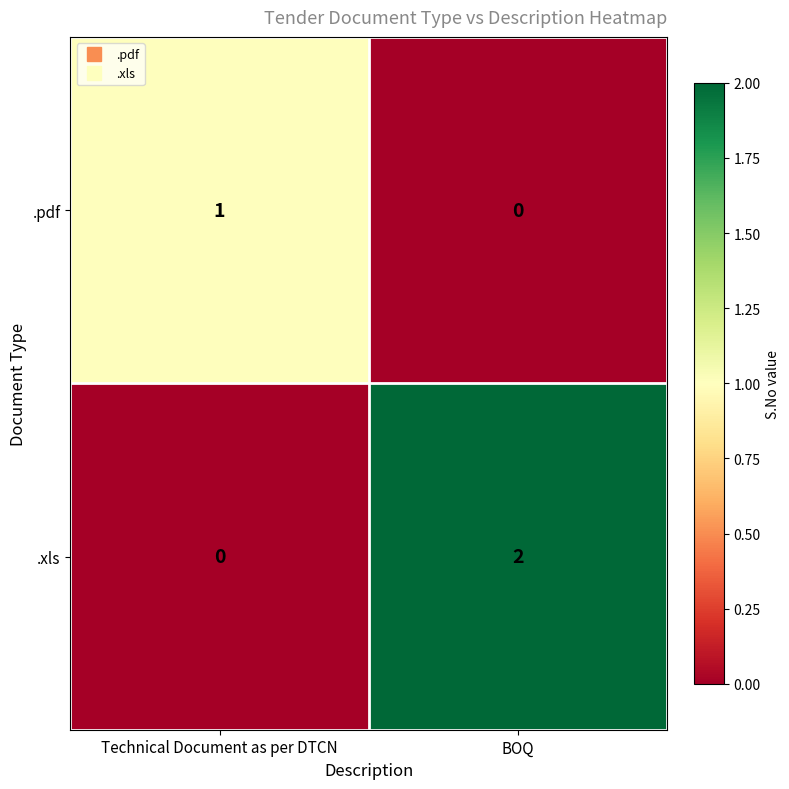

Which series has the largest total across all categories?

.xls